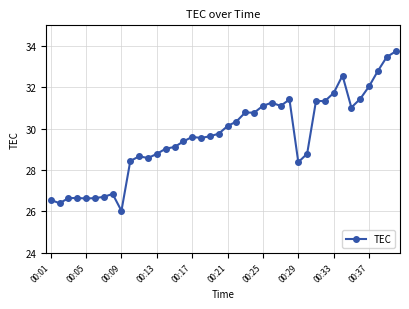

What is the sum of all values?

1185.1